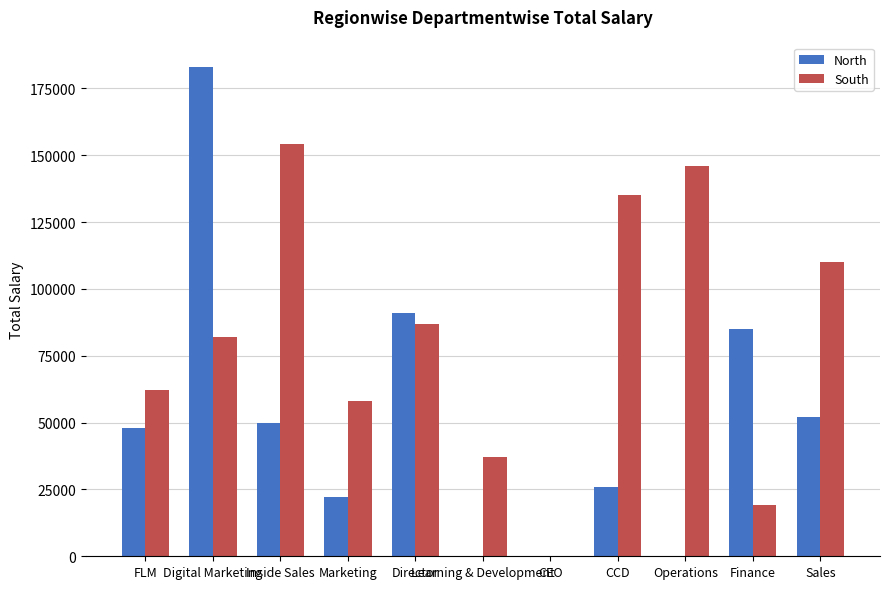

Which series has the largest total across all categories?

South